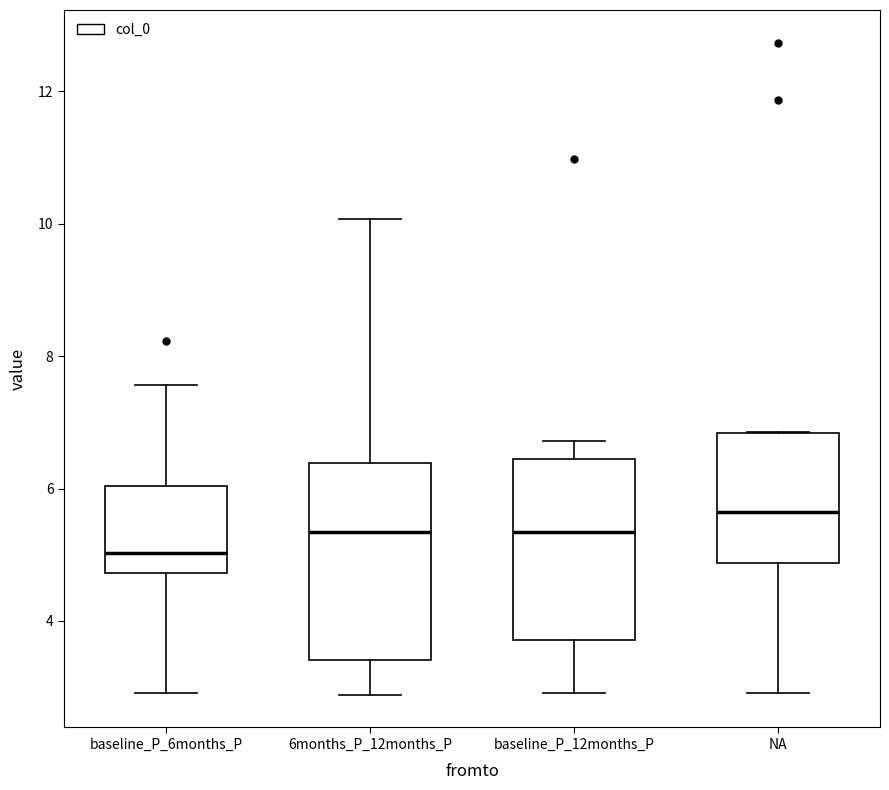

Reading left to right, read every box against the y-axis: the position of its median line, the range the box covers, and the ends of its whiskers. The values are not printed on the chart, so give them approximately, as read against the axis.

baseline_P_6months_P: median 5.0, box 4.8 to 6.0, whiskers 3.0 to 7.6
6months_P_12months_P: median 5.4, box 3.4 to 6.4, whiskers 2.8 to 10.0
baseline_P_12months_P: median 5.4, box 3.8 to 6.4, whiskers 3.0 to 6.8
NA: median 5.6, box 4.8 to 6.8, whiskers 3.0 to 6.8